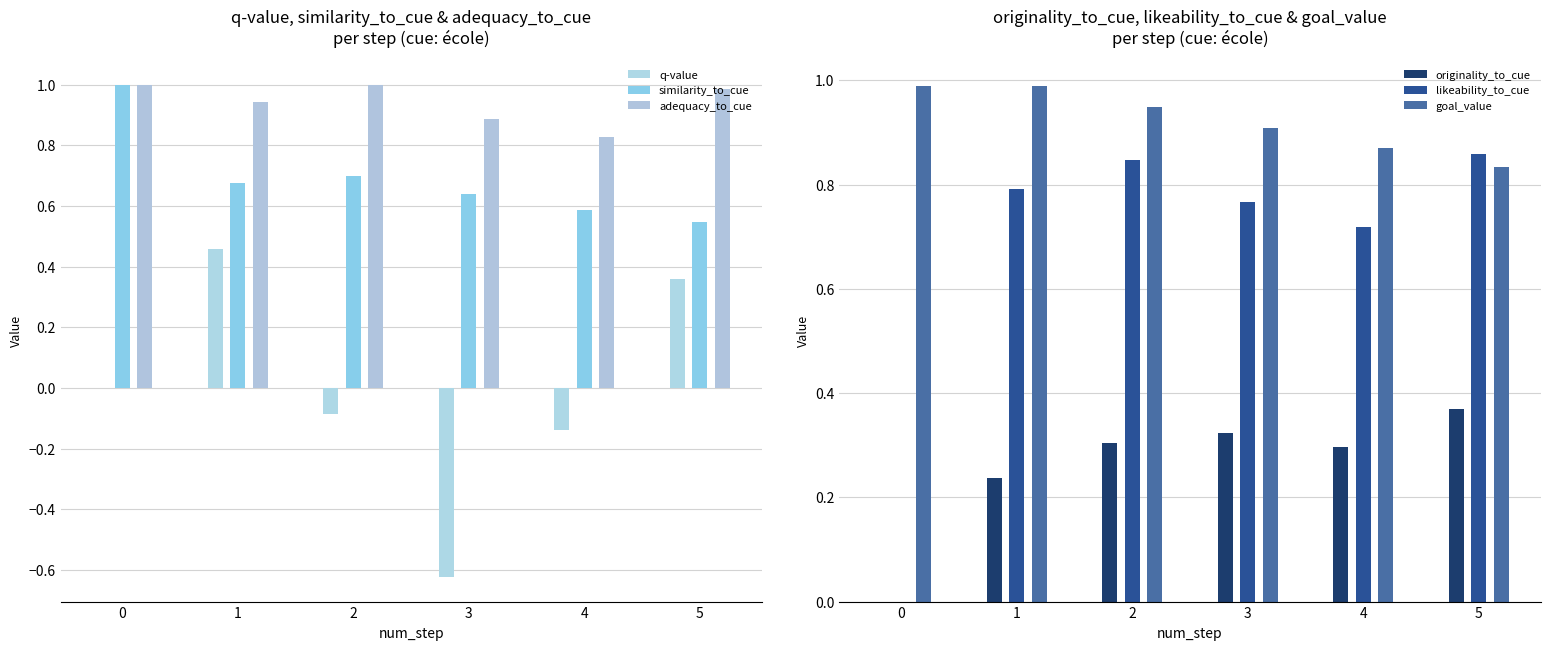

Are the bars grouped side by side (vs. stacked)?

Yes